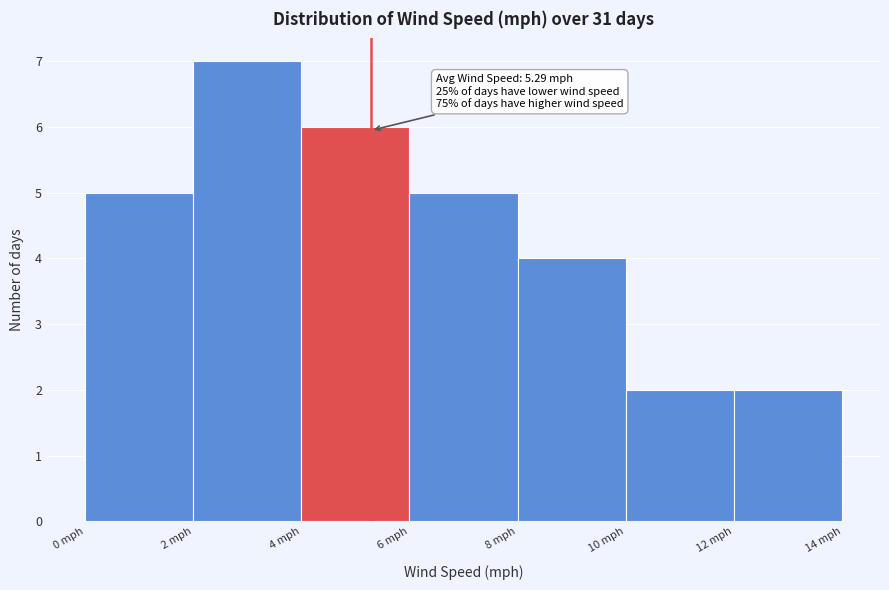

Over which range of the x-axis is the bar tallest?

2 to 4